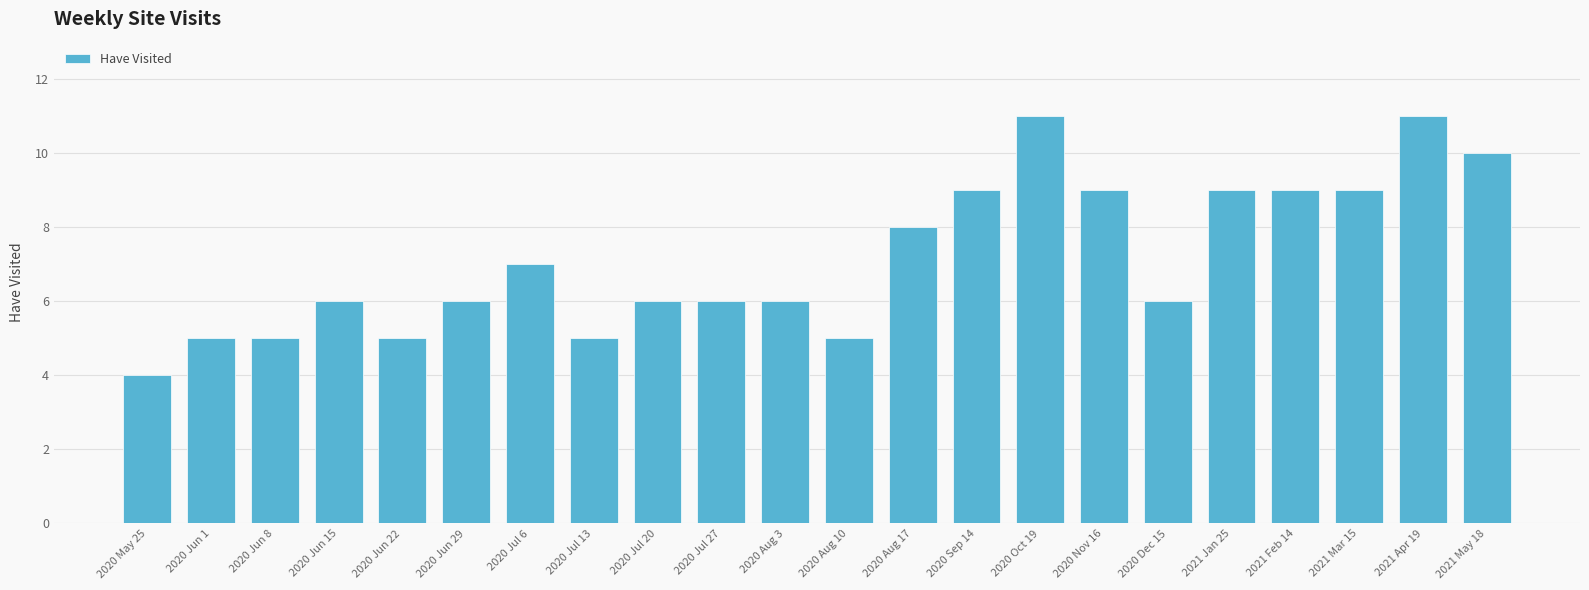

Approximately how many times larger is the value at 2020 Aug 3 compared to 2020 Jul 20?

1.0